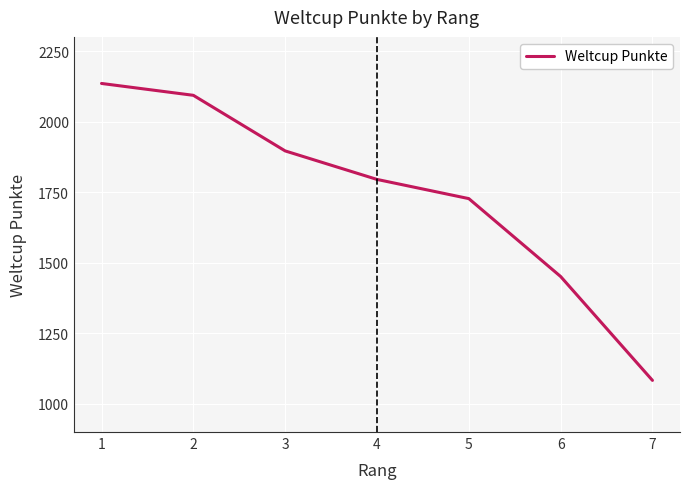

What is the average value?

1740